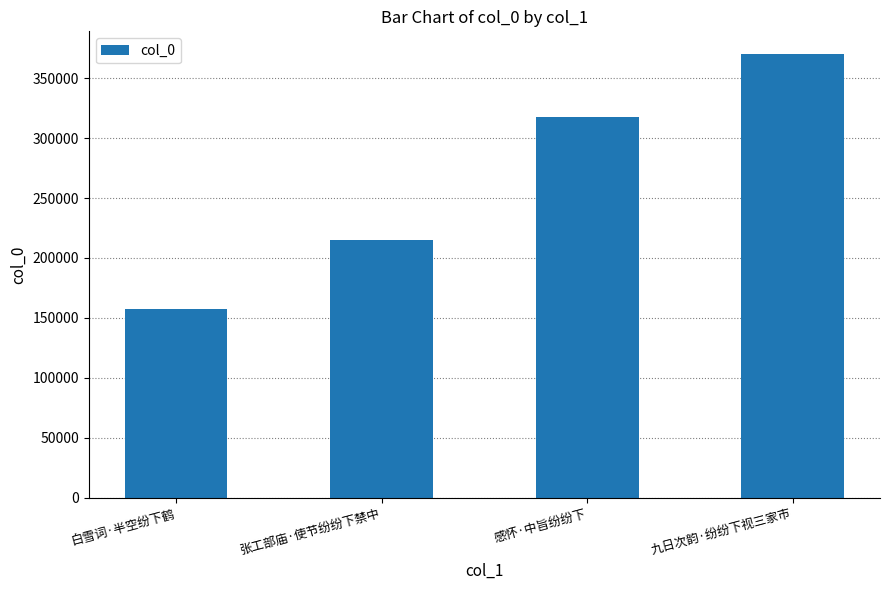

What is the label of the 3rd bar from the right?

张工部庙·使节纷纷下禁中